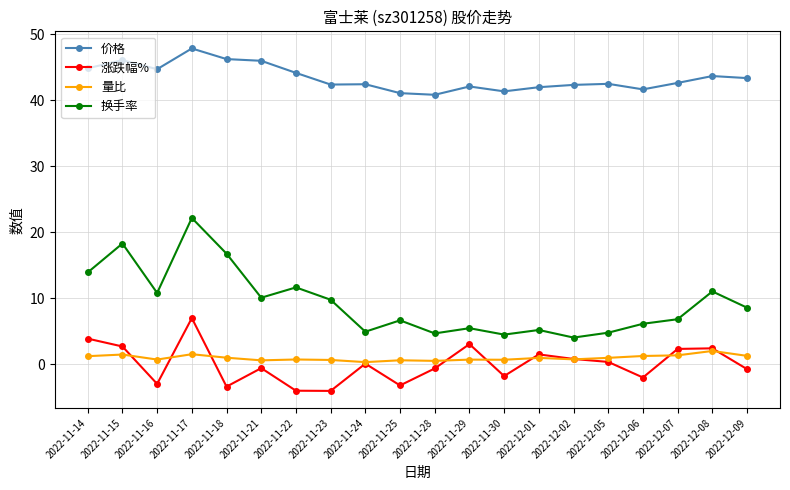

The 换手率 series shows 23.9 at 2022-11-14. True or false?

False